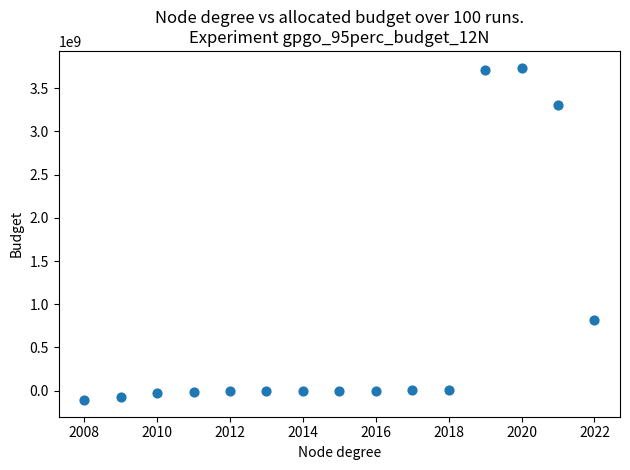

What Y value in the scatter plot is closest to 1814659866?

813600962.5